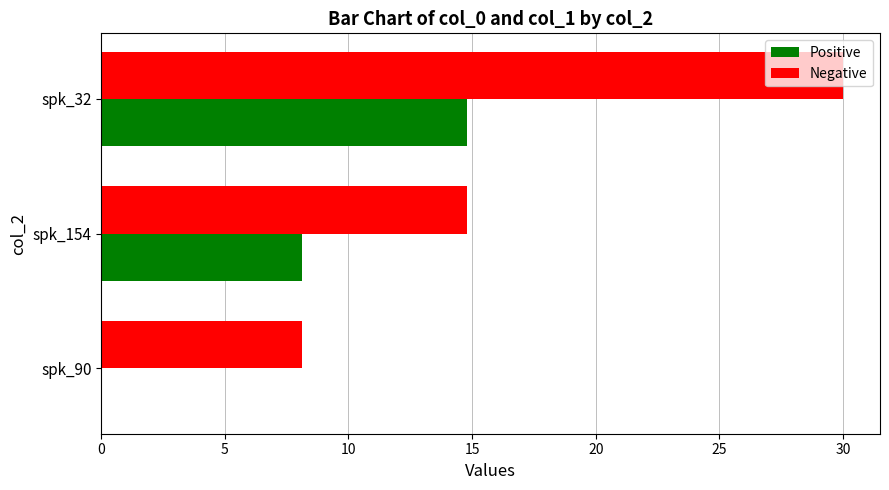

True or false: Positive has a value of 14.8 at spk_32.

True